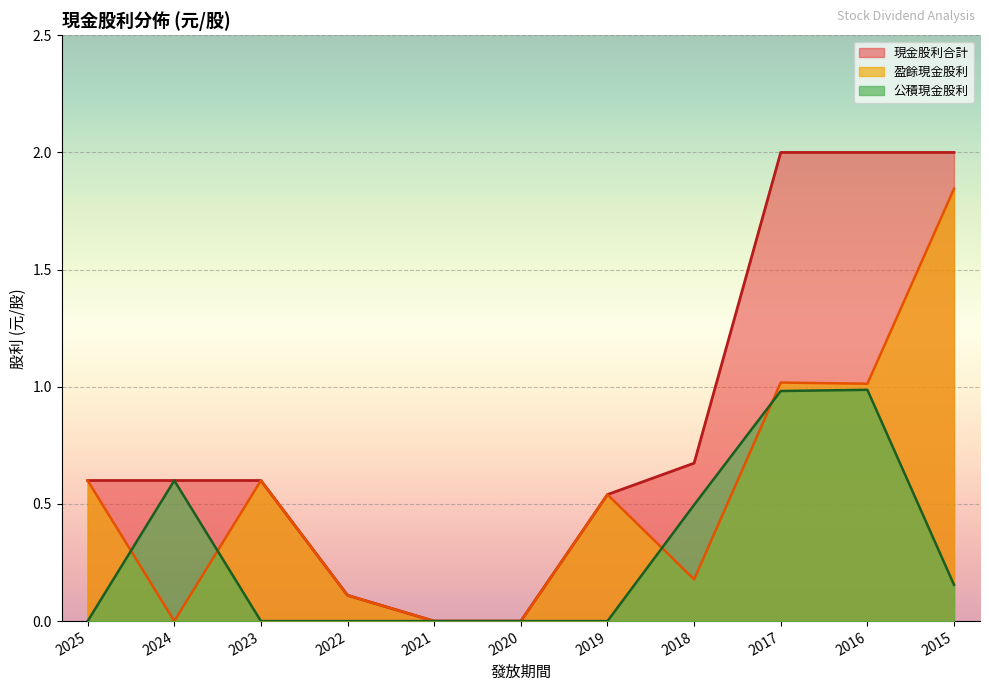

At how many categories does at least one series exceed 0?

9